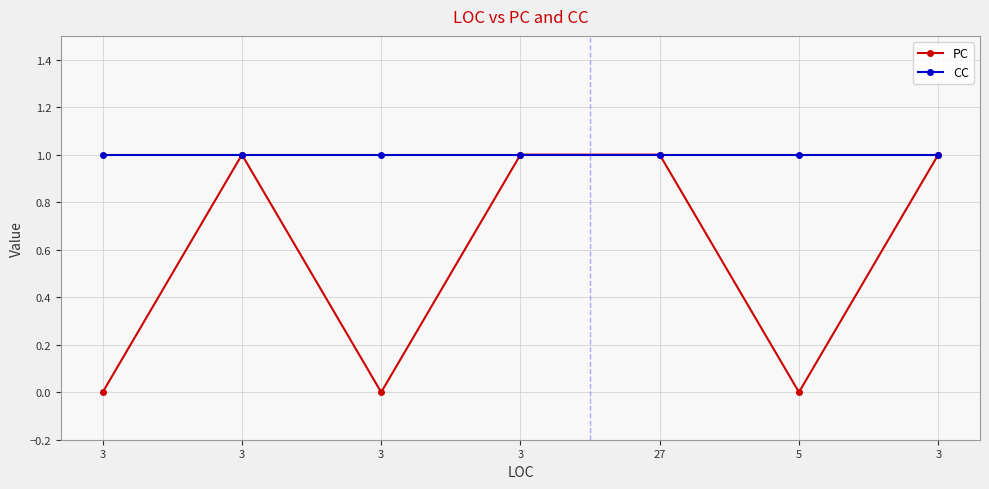

Between 3 and 27, which is larger?

27